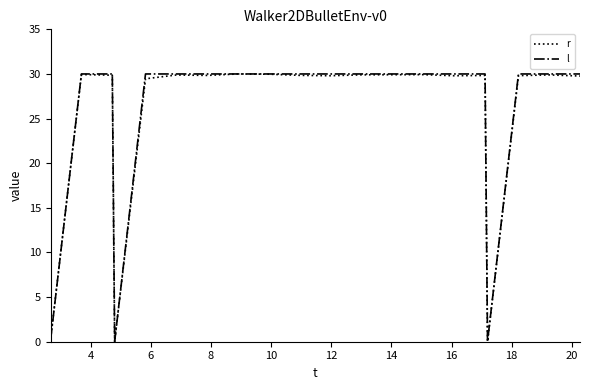

What is the maximum value shown in the chart?

30.0